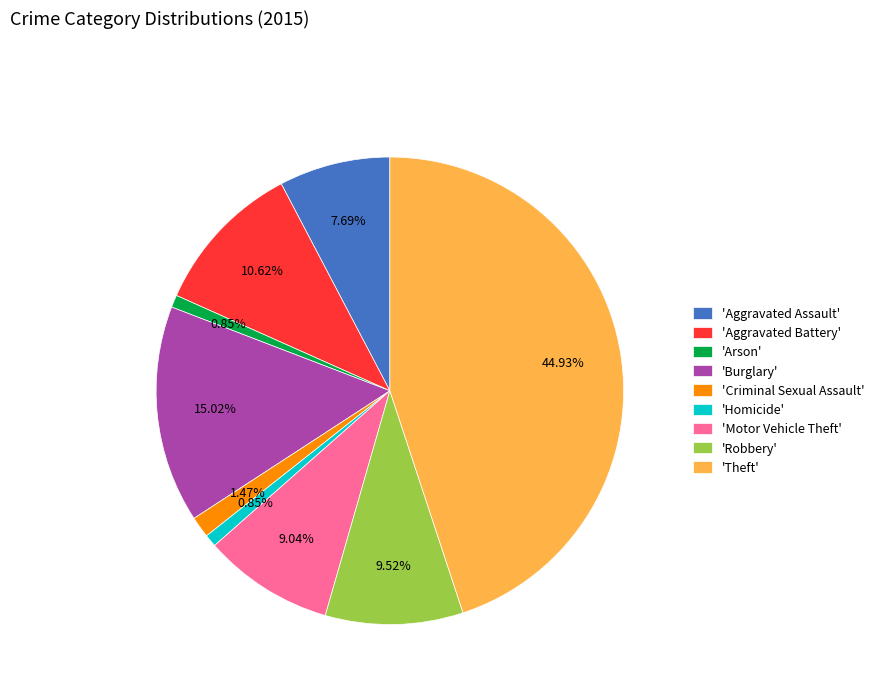

Which has a higher value, 'Theft' or 'Arson'?

'Theft'